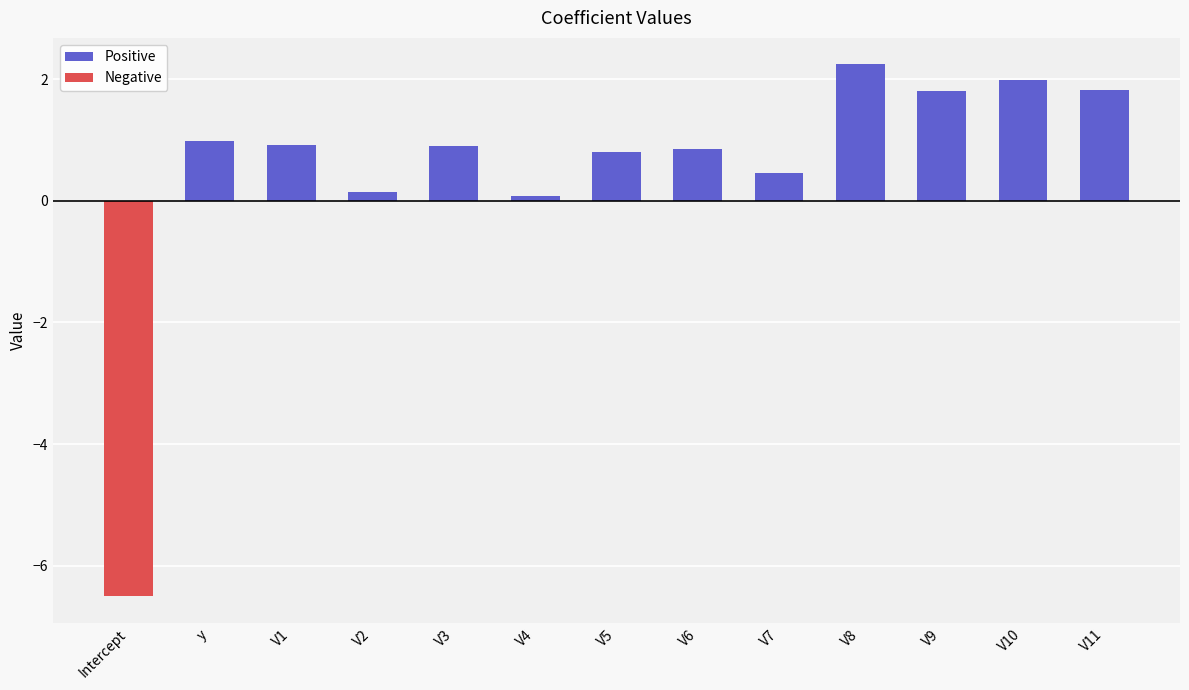

Which has a higher value, V7 or V4?

V7